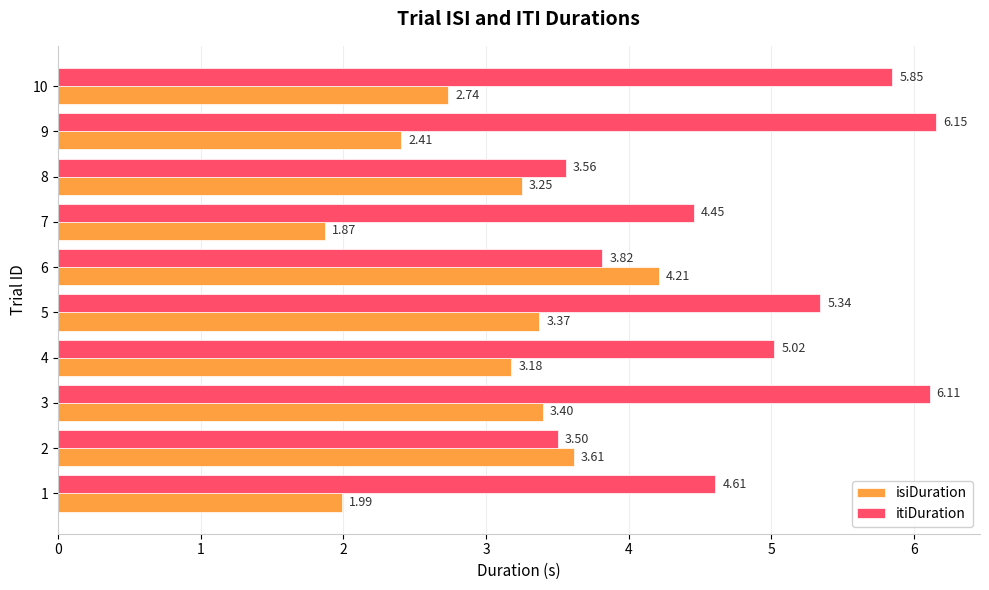

What is the total value across all series at 8?

6.8